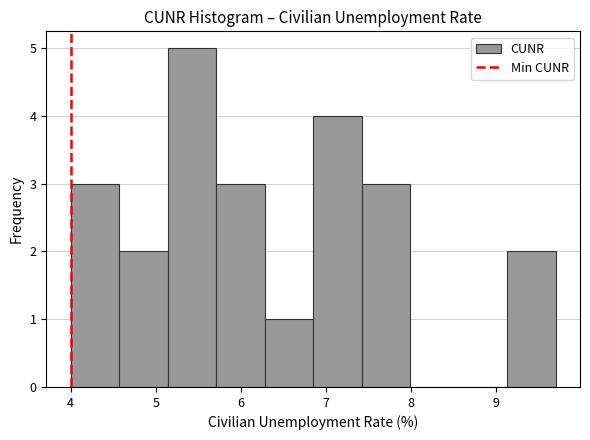

Reading left to right, transcribe this chart: for each bar, give the range it covers on the x-axis and its height. Neither the bar edges nor the heights are printed on the chart, so give them approximately, as read against the axes.

4.00 to 4.57: 3
4.57 to 5.14: 2
5.14 to 5.71: 5
5.71 to 6.28: 3
6.28 to 6.85: 1
6.85 to 7.42: 4
7.42 to 7.99: 3
7.99 to 8.56: 0
8.56 to 9.13: 0
9.13 to 9.70: 2